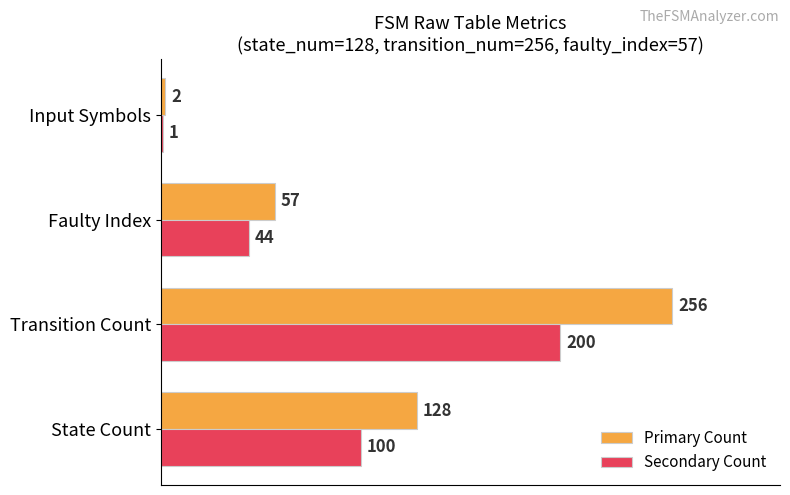

The Primary Count series shows 256 at Transition Count. True or false?

True